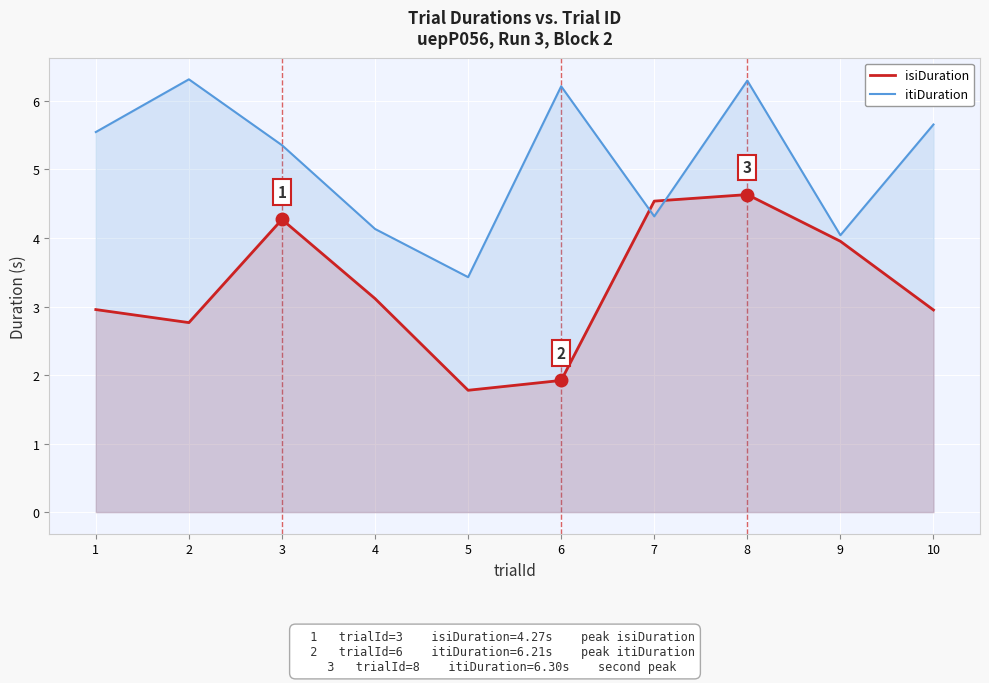

What is the difference between the isiDuration values at 7 and 8?

0.1